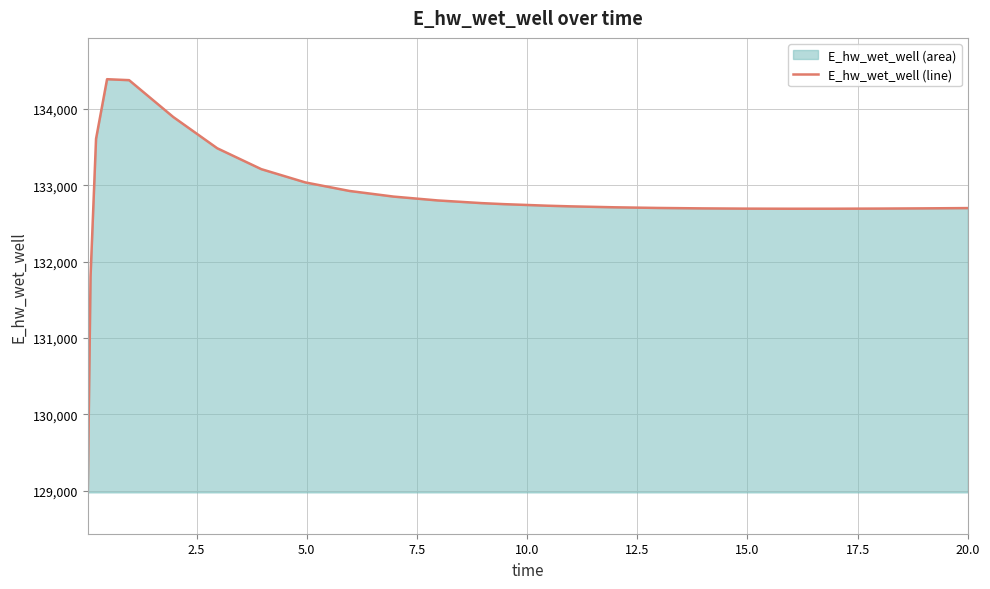

What is the greatest value displayed?

134386.8